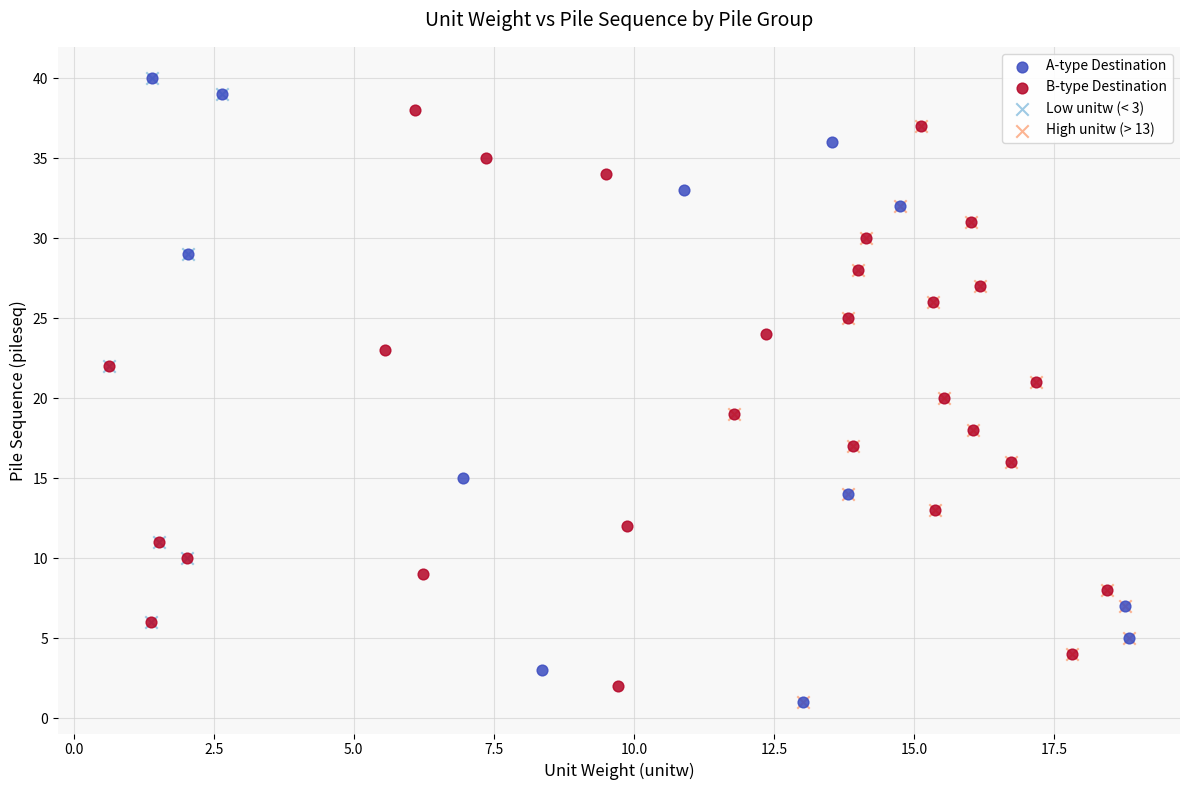

Which series has the largest Y range (max minus min)?

A-type Destination